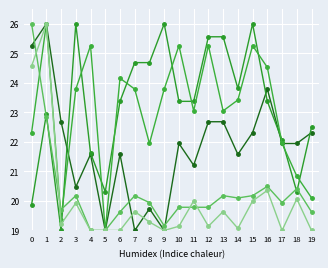

Is this an area chart (filled region under the line)?

No